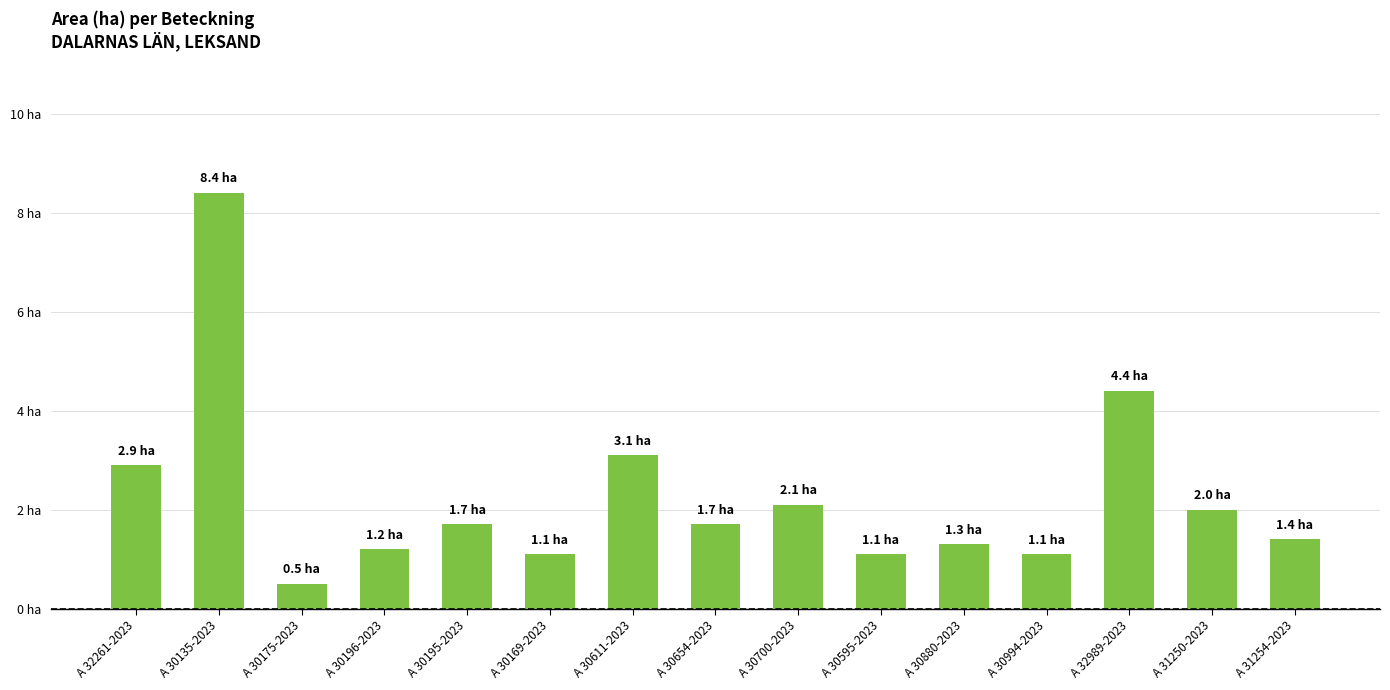

What is the change in value from A 30595-2023 to A 32989-2023?

+3.3